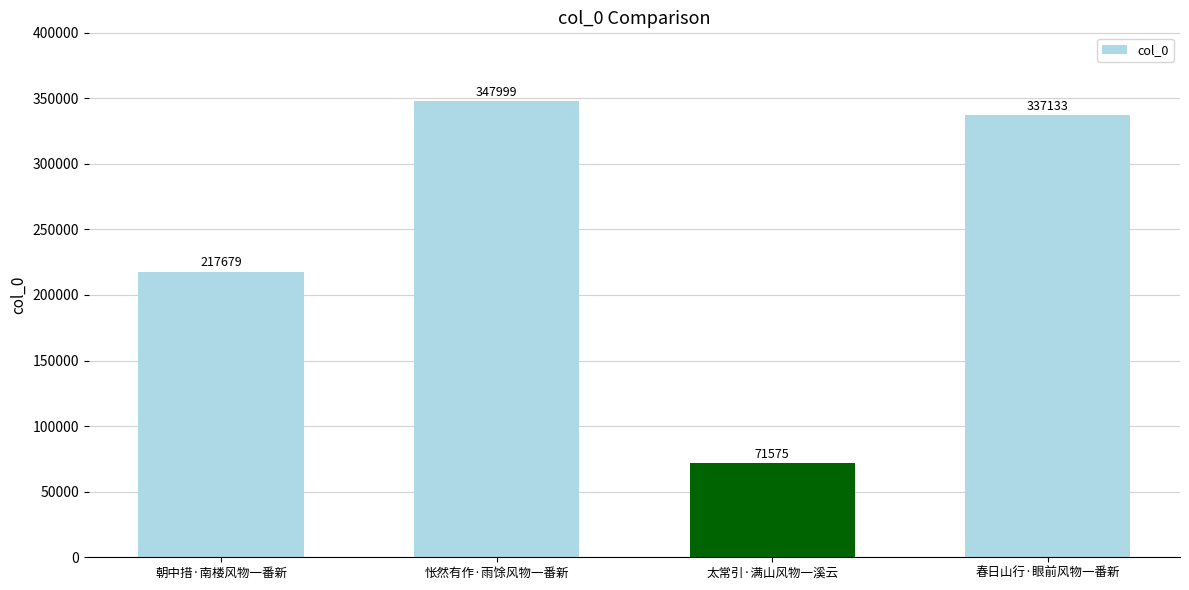

What is the value of the 3rd bar from the left?

71575